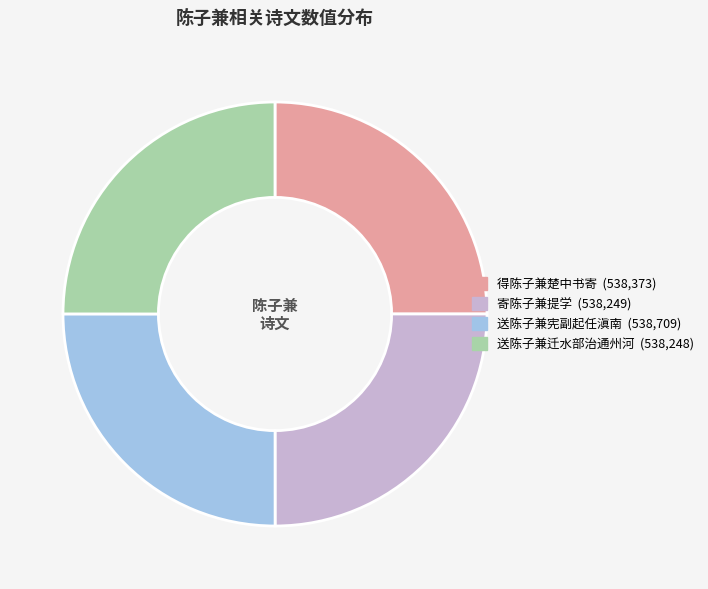

The 得陈子兼楚中书寄 slice represents 25% of the pie. True or false?

True